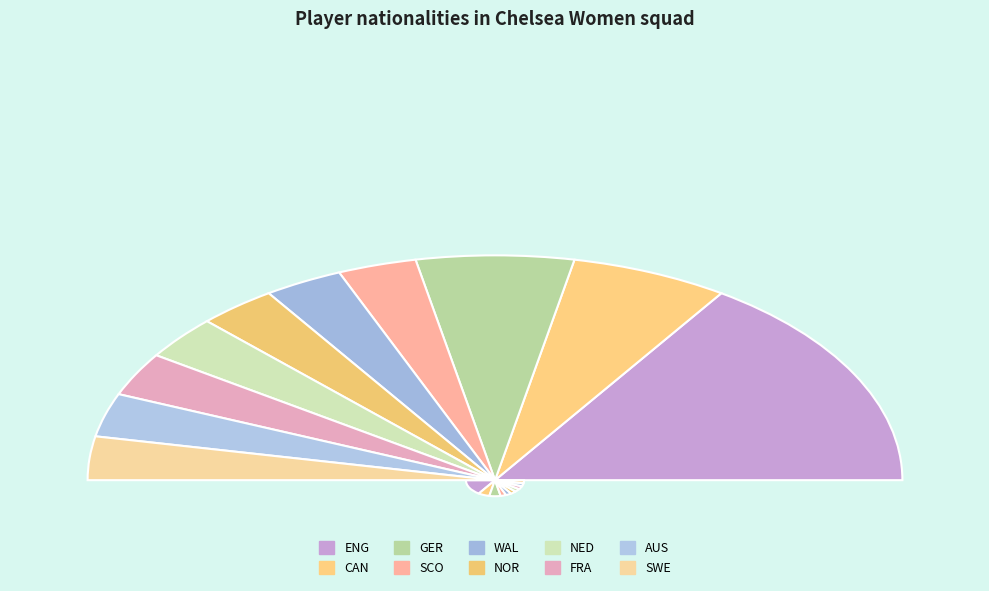

Which has a higher value, WAL or SCO?

WAL